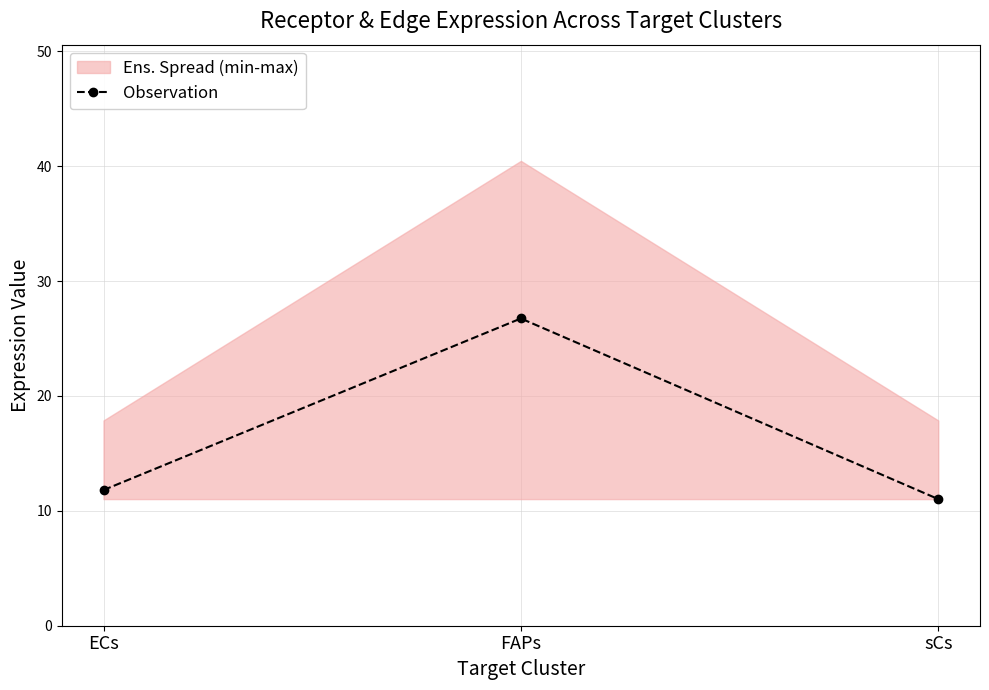

The Observation series shows 11.8 at ECs. True or false?

True